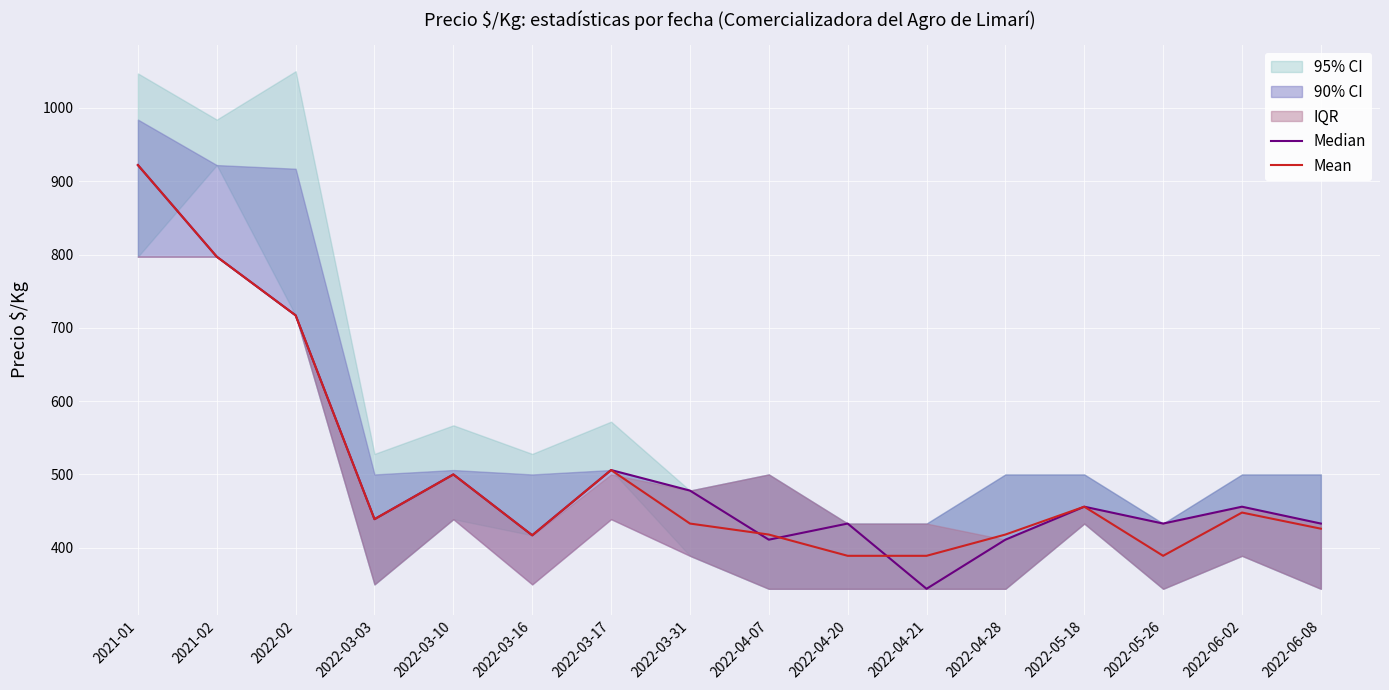

Is the value of Median at 2022-06-08 greater than the value of Mean at 2022-05-26?

Yes